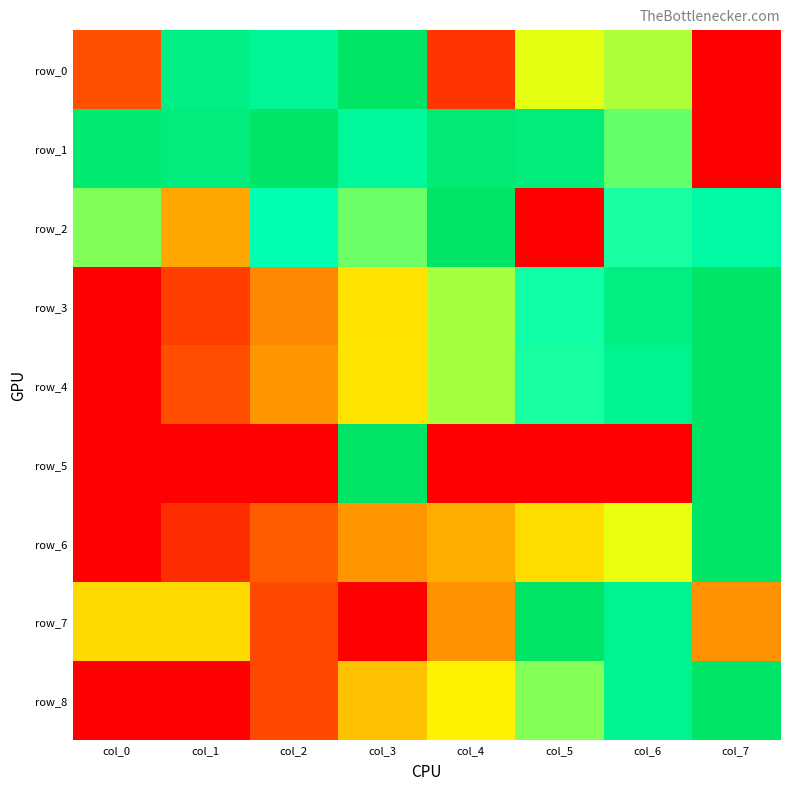

Read the row_0 value at col_4.

0.1